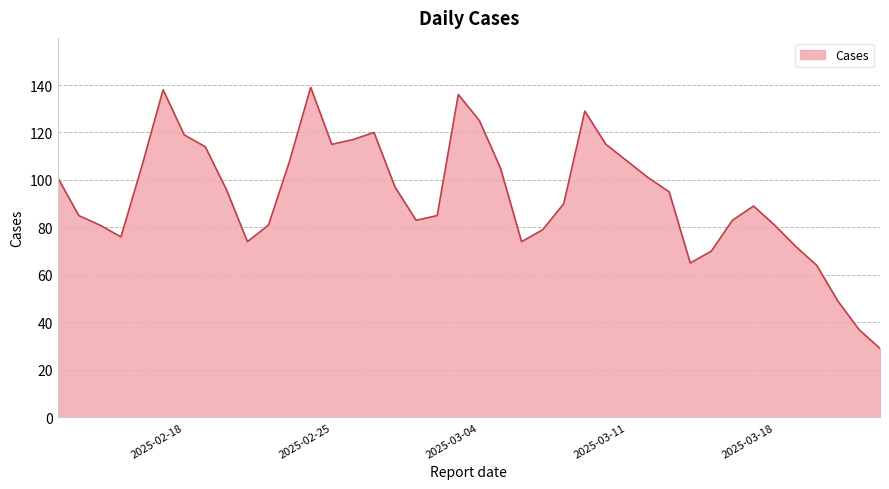

What is the difference between the maximum and minimum values?

110